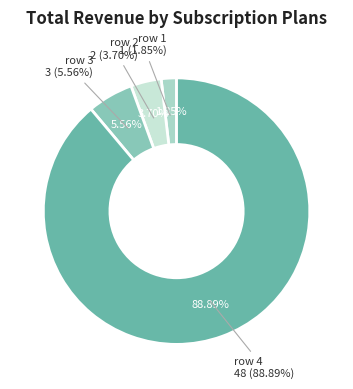

What is the total percentage of row 2 and row 4?

92.6%